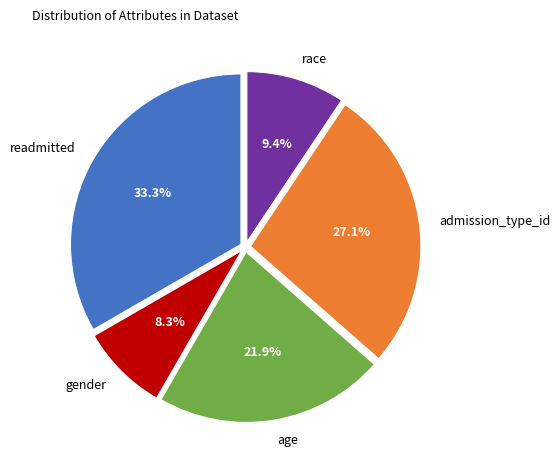

Which slice is the largest?

readmitted